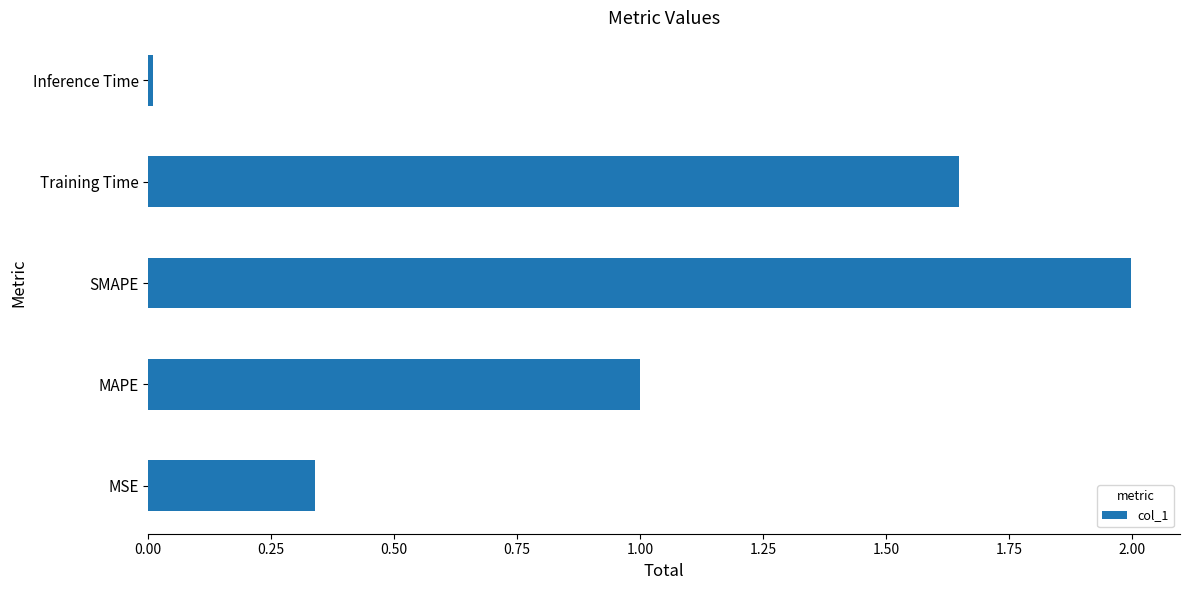

At which category does the chart reach its minimum across all series?

Inference Time